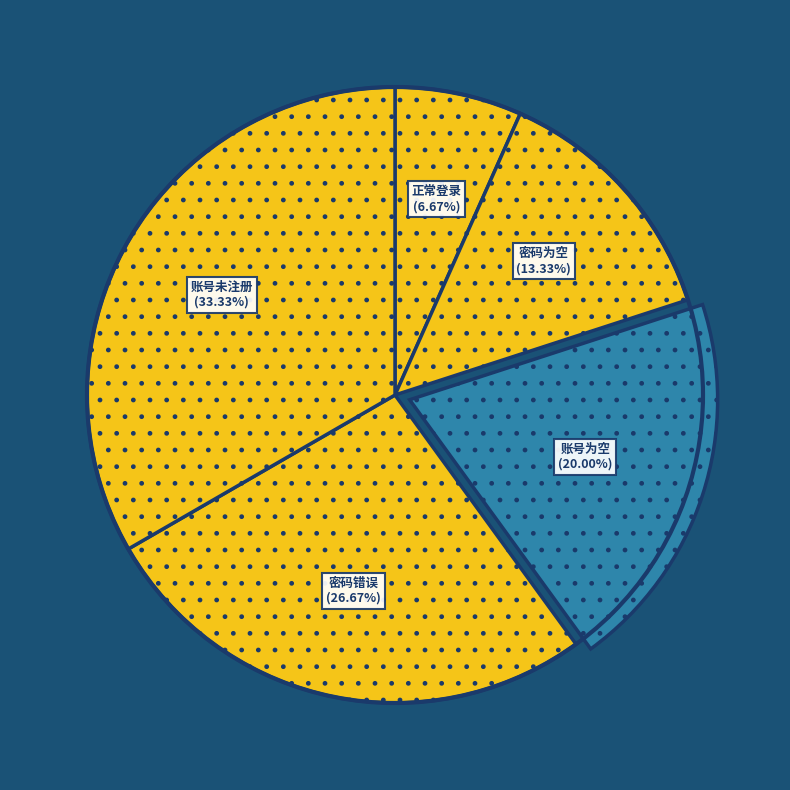

Is it true that 正常登录 is 7% of the pie?

True